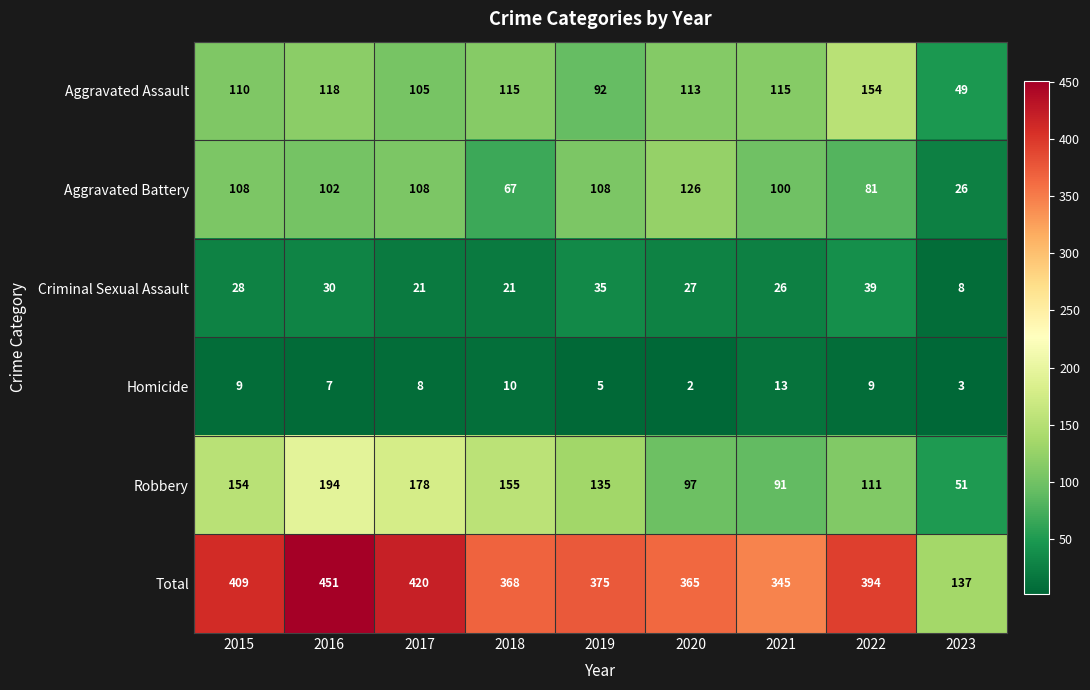

At how many categories does at least one series exceed 337?

8